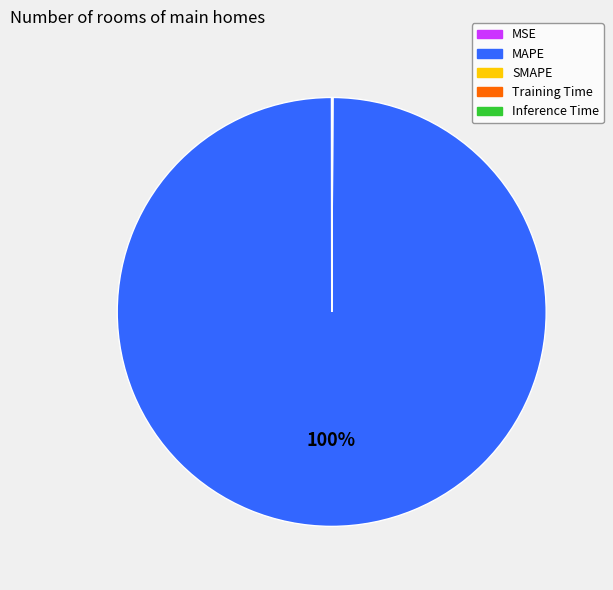

Does any single category account for the majority?

Yes